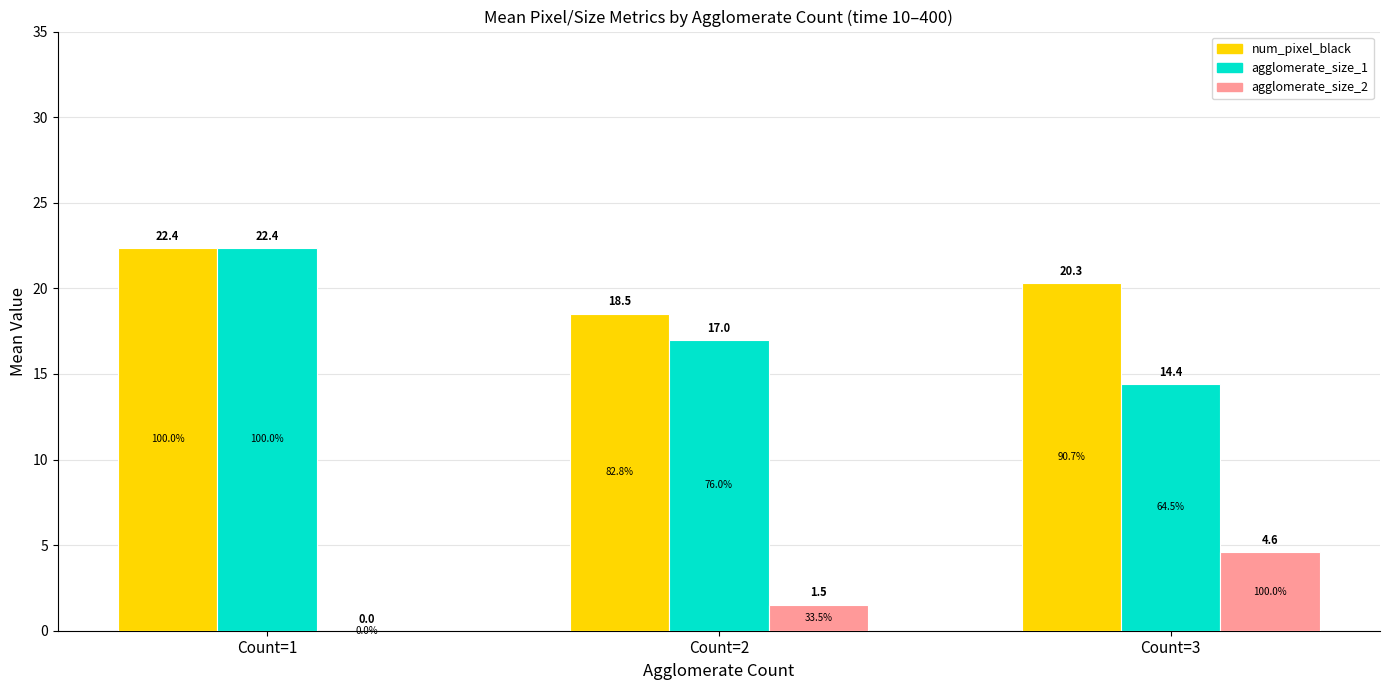

Which category has the highest value in the agglomerate_size_2 series?

Count=3